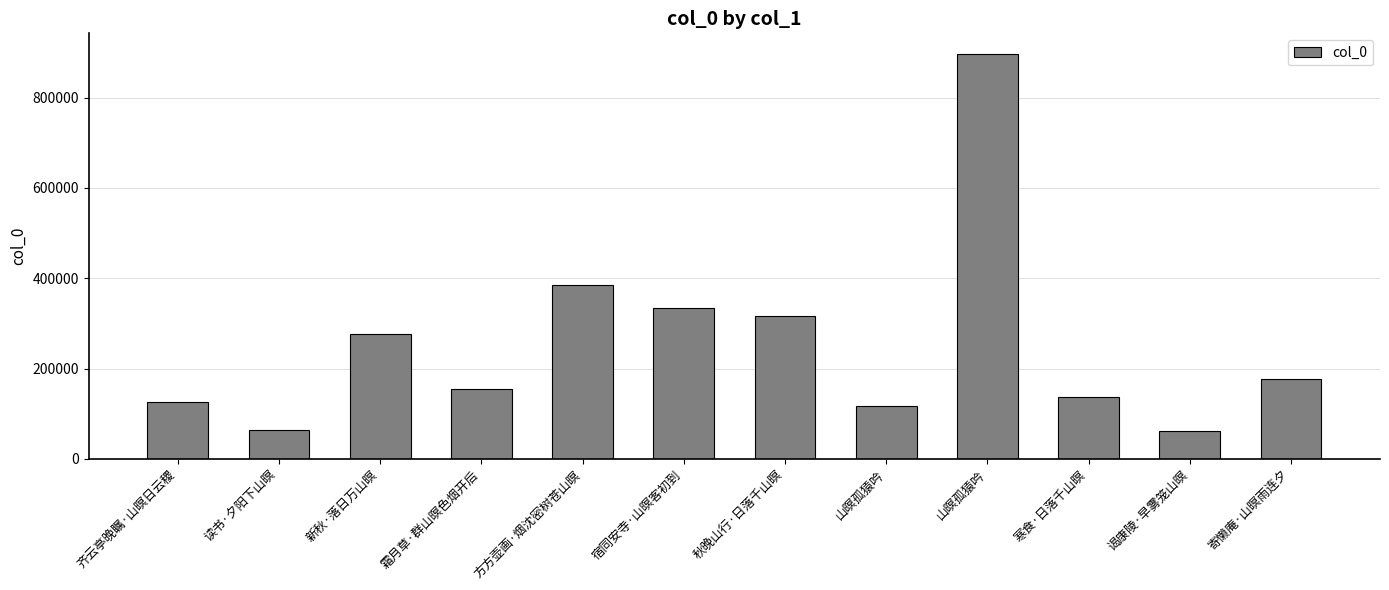

How many categories are shown in the chart?

12